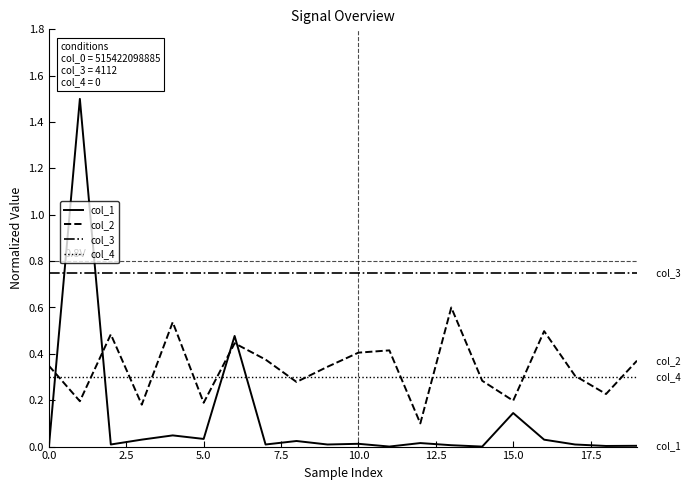

List the series in order of their peak value, lowest first.

col_4, col_2, col_3, col_1